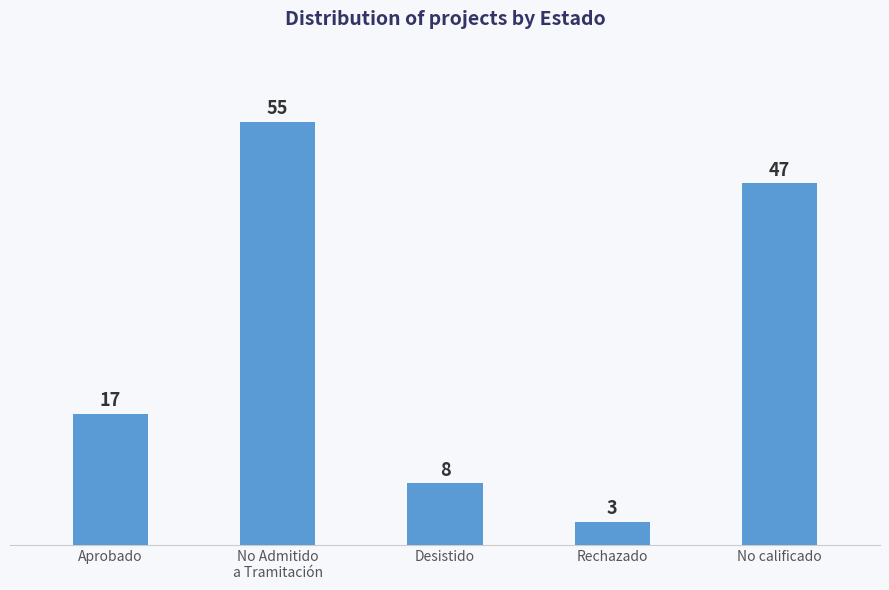

List the labels in order of value, smallest first.

Rechazado, Desistido, Aprobado, No calificado, No Admitido
a Tramitación